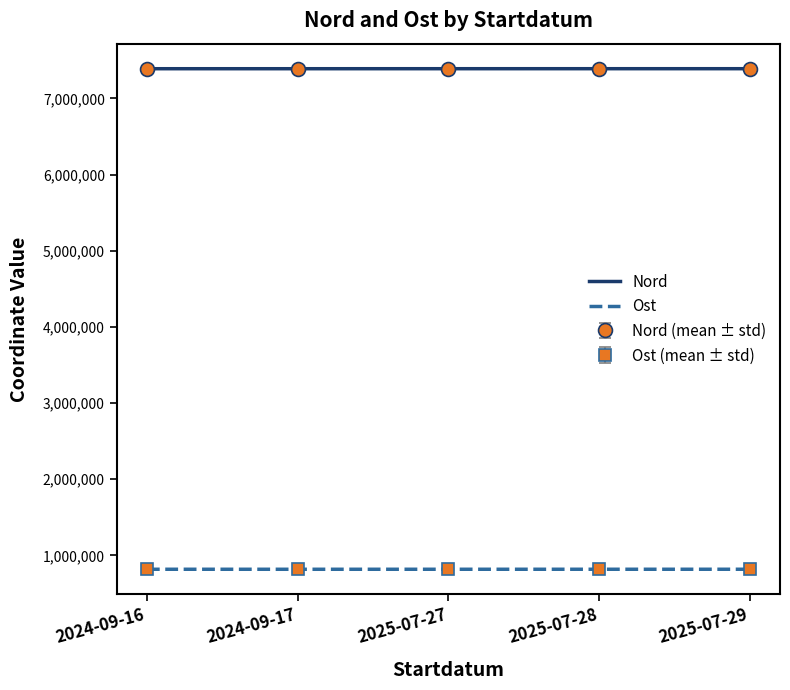

Reading left to right, list all the values displayed in this chart.

Nord: 2024-09-16=7389417.5	2024-09-17=7389430.0	2025-07-27=7389562.6	2025-07-28=7389663.0	2025-07-29=7389676.7
Ost: 2024-09-16=817841.0	2024-09-17=817693.0	2025-07-27=817803.2	2025-07-28=817907.0	2025-07-29=817943.7